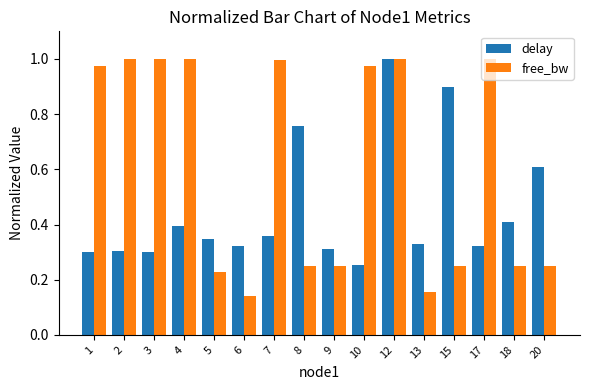

Which category has the lowest value across all series?

6